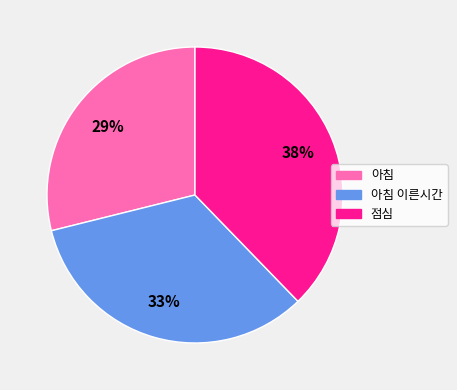

How many slices are in this pie chart?

3